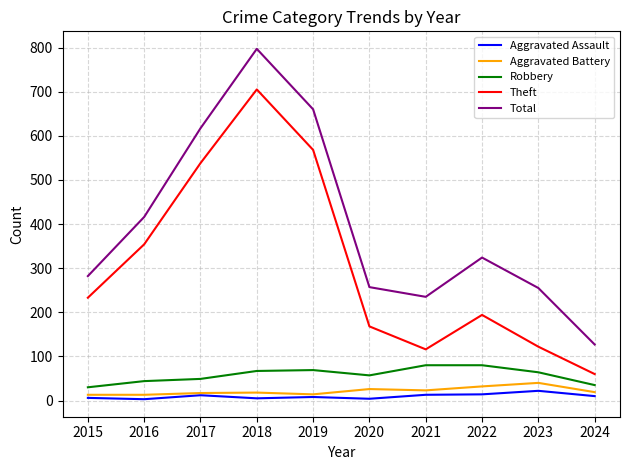

Which series has the largest range (max minus min)?

Total